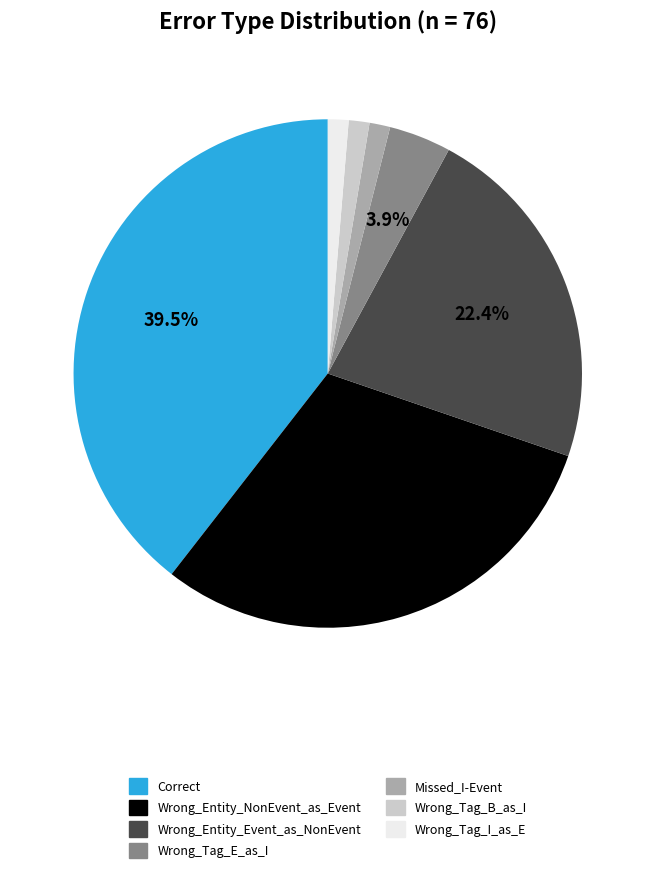

True or false: Missed_I-Event accounts for 1% of the total.

True